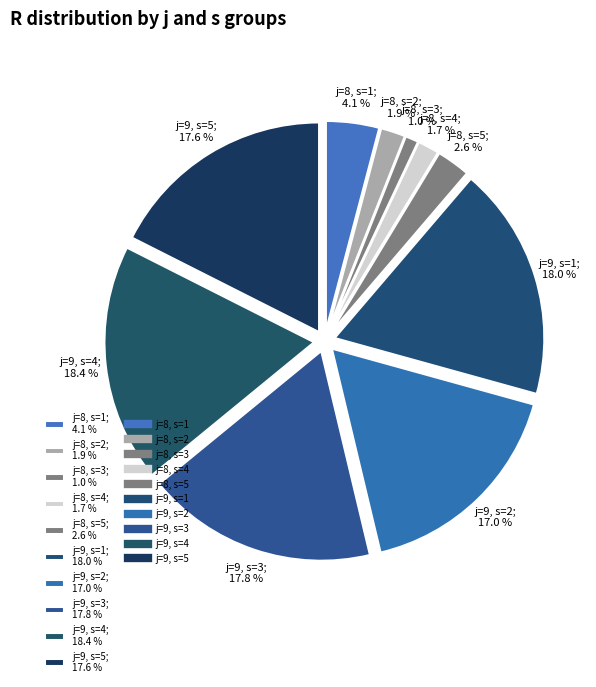

To the nearest percent, what is the average slice percentage?

10%